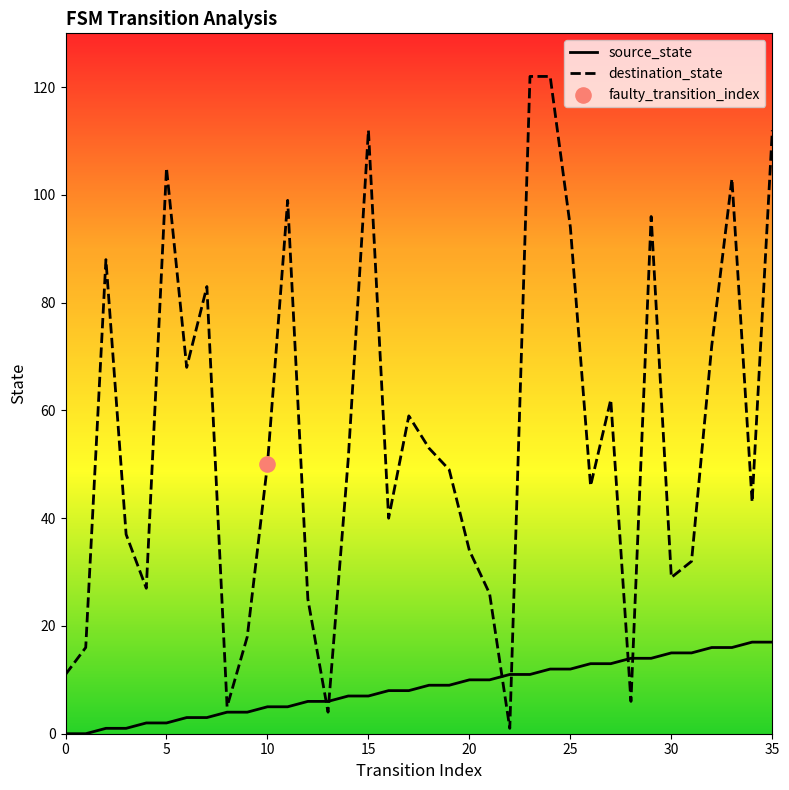

Which series has the largest total across all categories?

destination_state